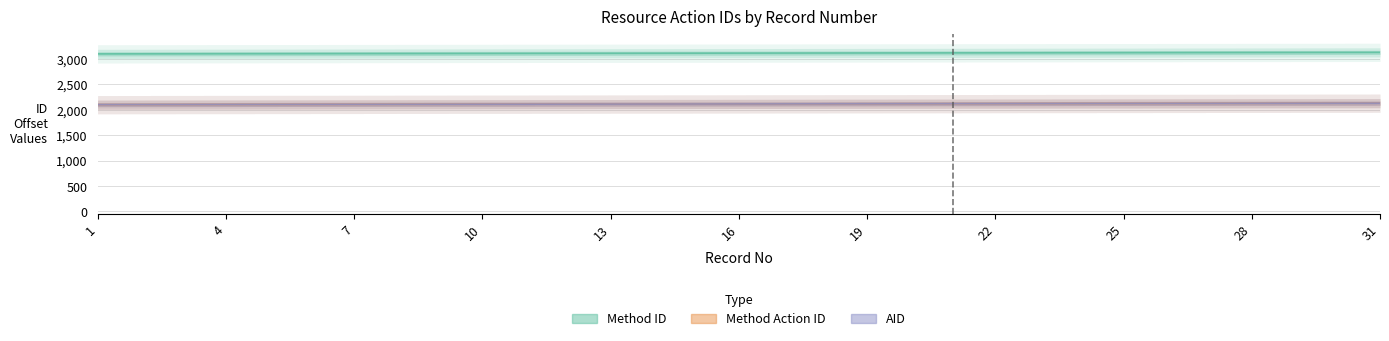

The AID series shows 1430 at 17. True or false?

False